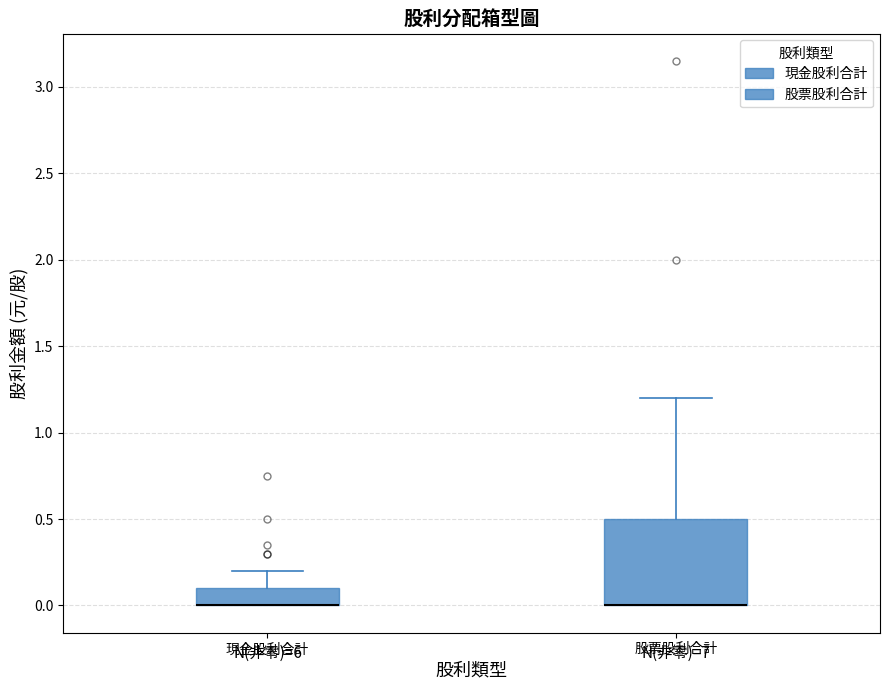

Reading left to right, read every box against the y-axis: the position of its median line, the range the box covers, and the ends of its whiskers. The values are not printed on the chart, so give them approximately, as read against the axis.

現金股利合計: median 0.0 (drawn on the box's lower edge), box 0.0 to 0.1, whiskers 0.0 to 0.2
股票股利合計: median 0.0 (drawn on the box's lower edge), box 0.0 to 0.5, whiskers 0.0 to 1.2